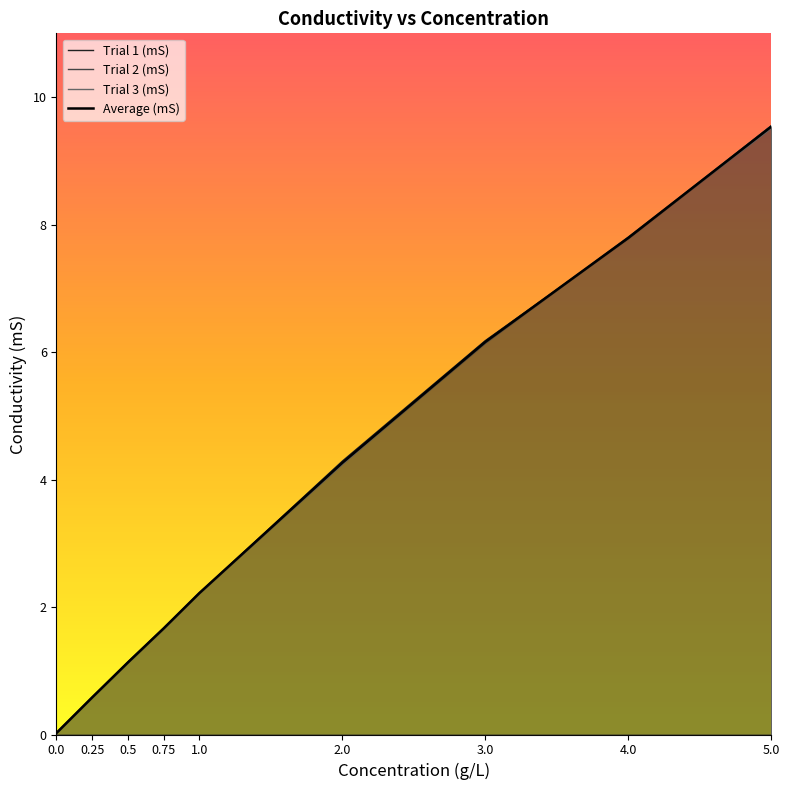

Which category has the highest value in the Trial 1 (mS) series?

5.0